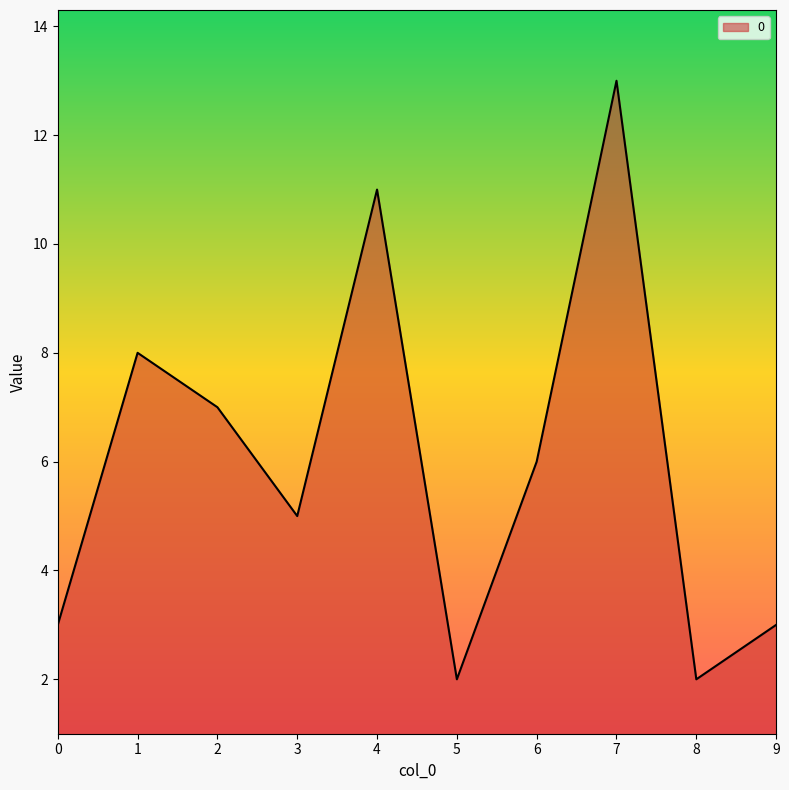

Reading left to right, what are all the values shown in this chart?

3	8	7	5	11	2	6	13	2	3